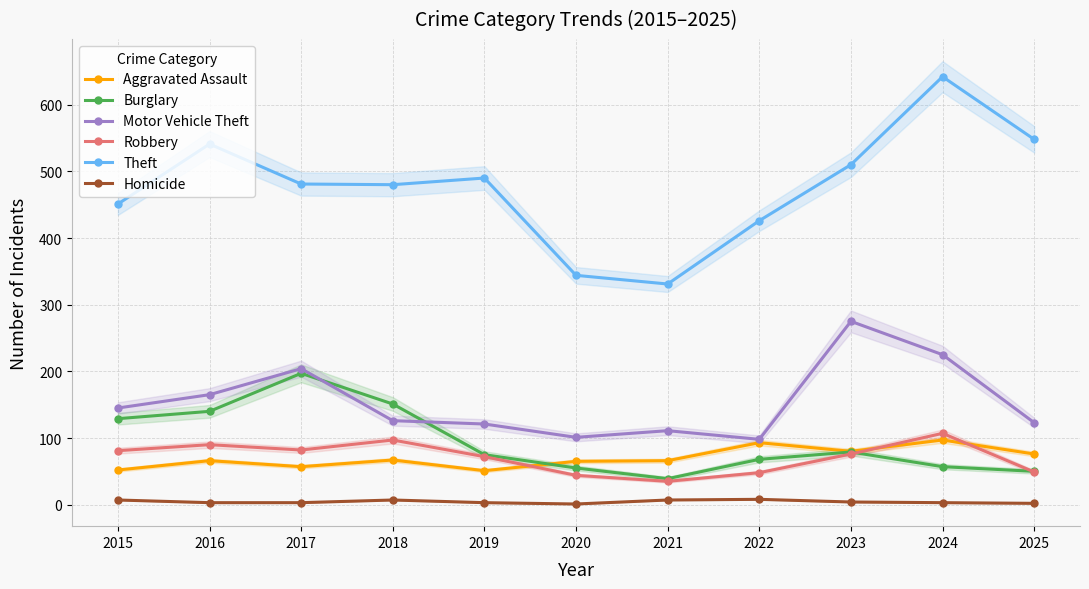

What is the value of the Homicide point at the 4th from the left?

7